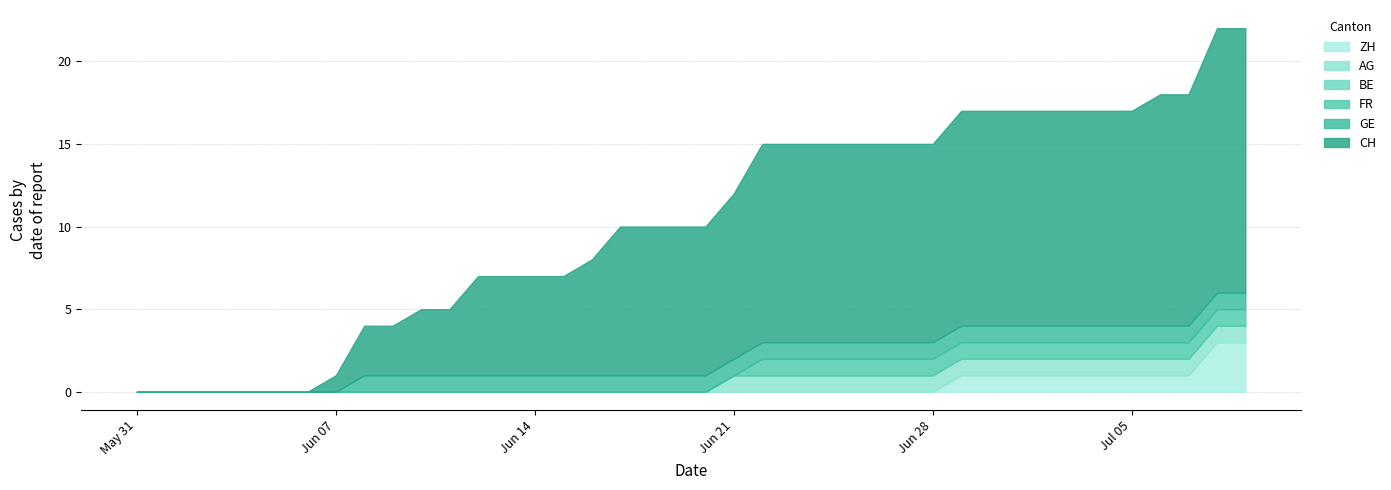

Which has a higher value, 12 or 29?

29